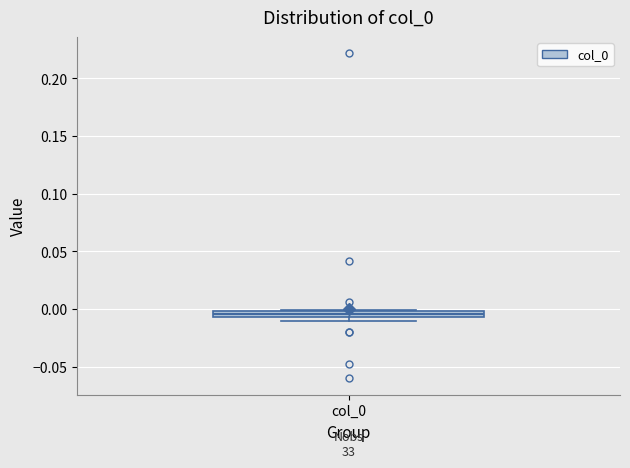

Where is the lower edge of the box for col_0 on the y-axis? The values are not printed on the chart, so give them approximately, as read against the axis.

-0.005